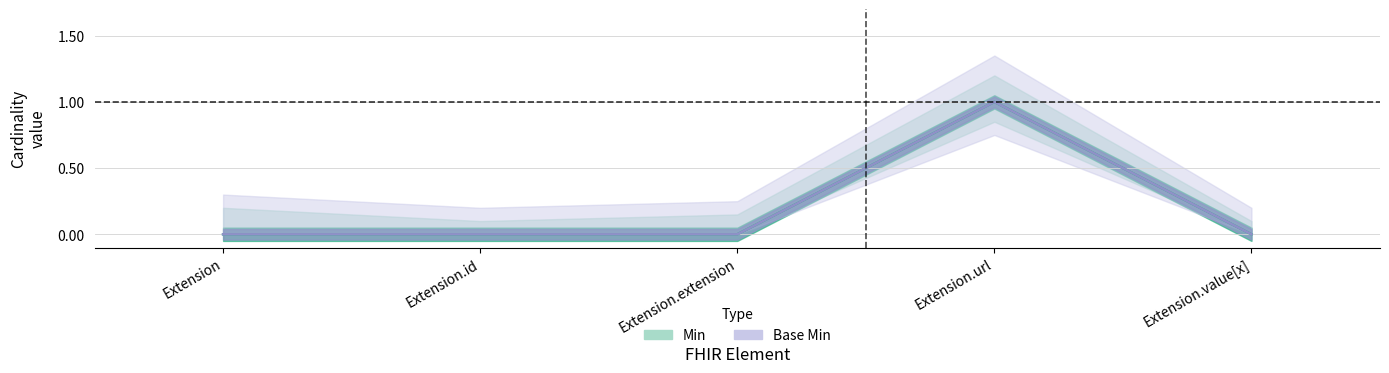

At which category is the sum across all series the highest?

Extension.url